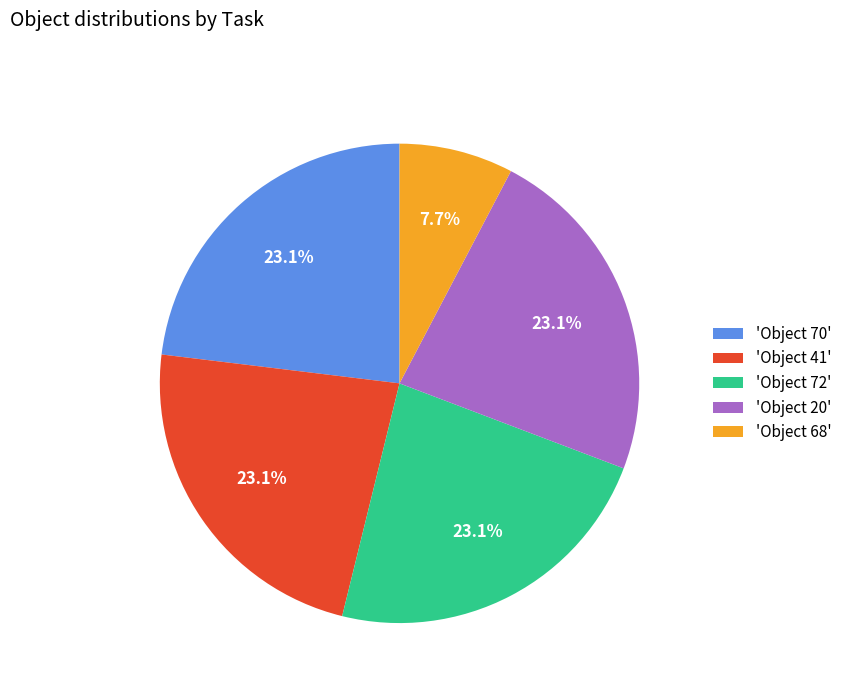

Does any single category account for the majority?

No